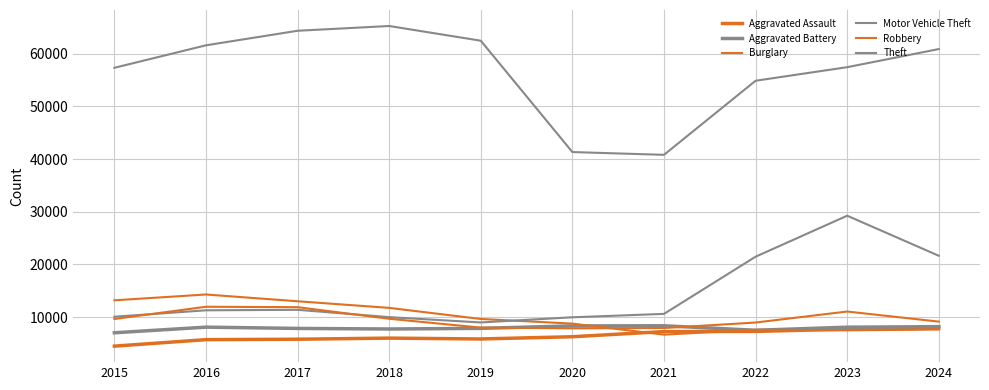

At which label does Motor Vehicle Theft first exceed 11285?

2017